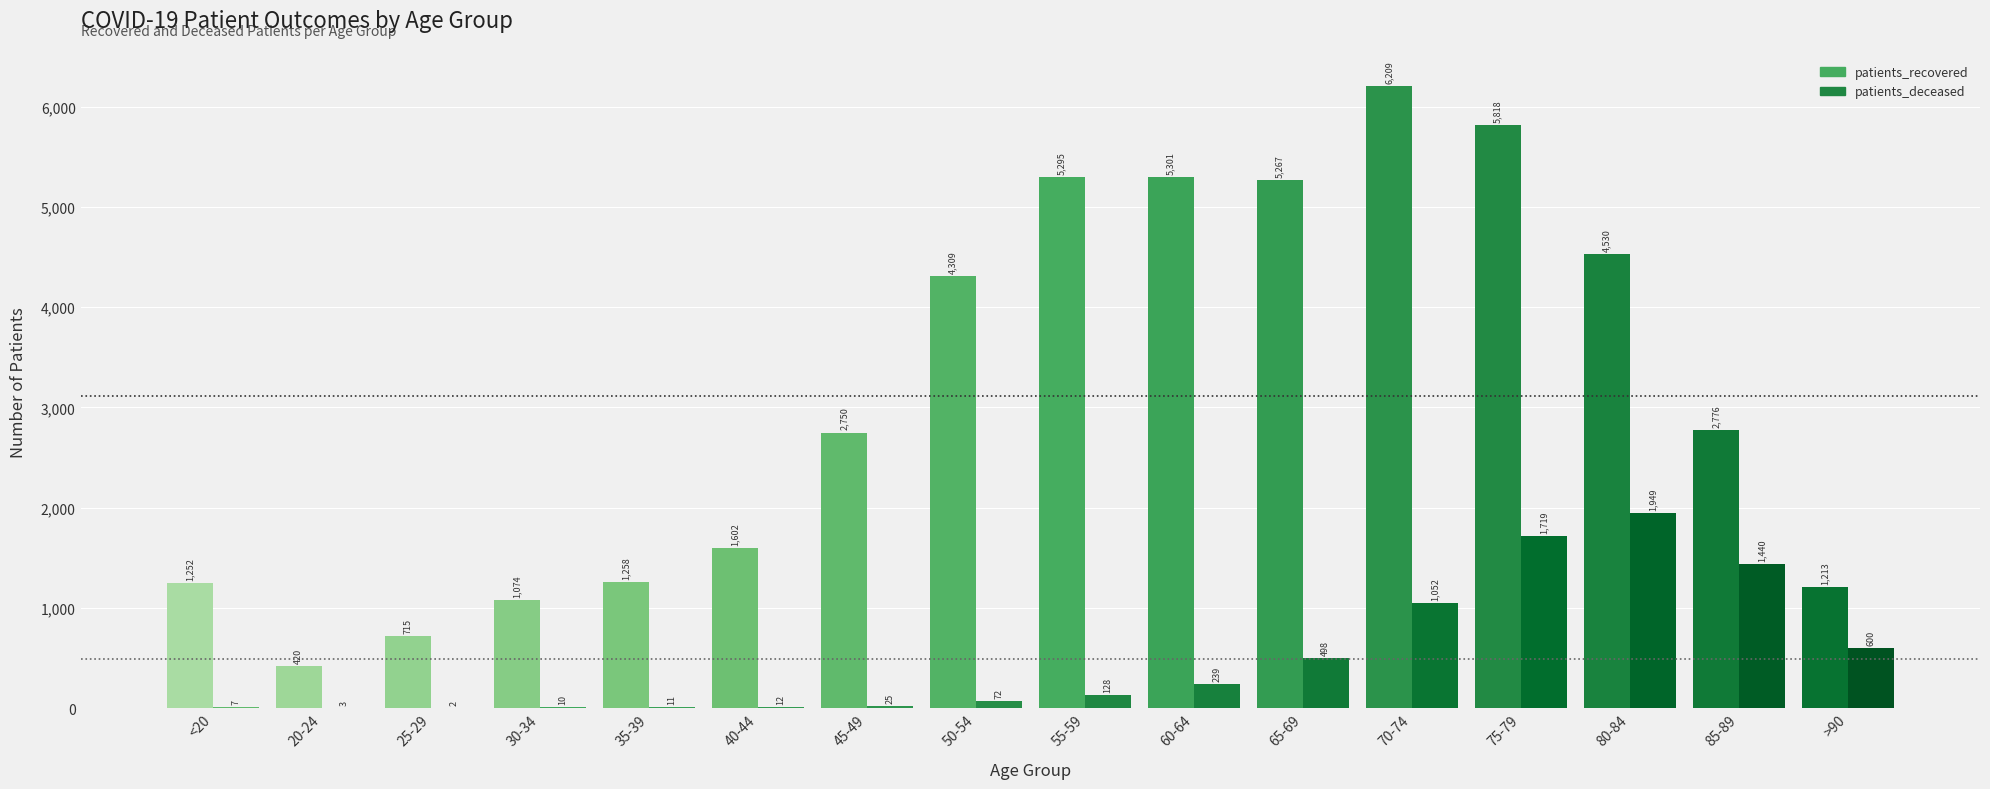

Are the bars horizontal?

No